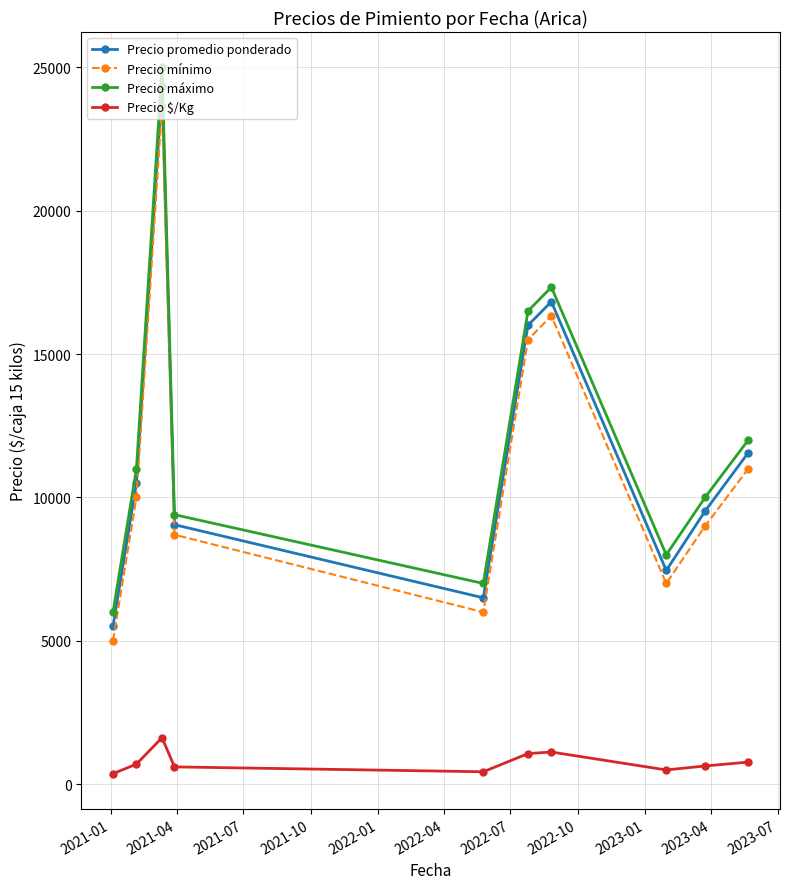

What is the minimum value for Precio mínimo?

5000.0